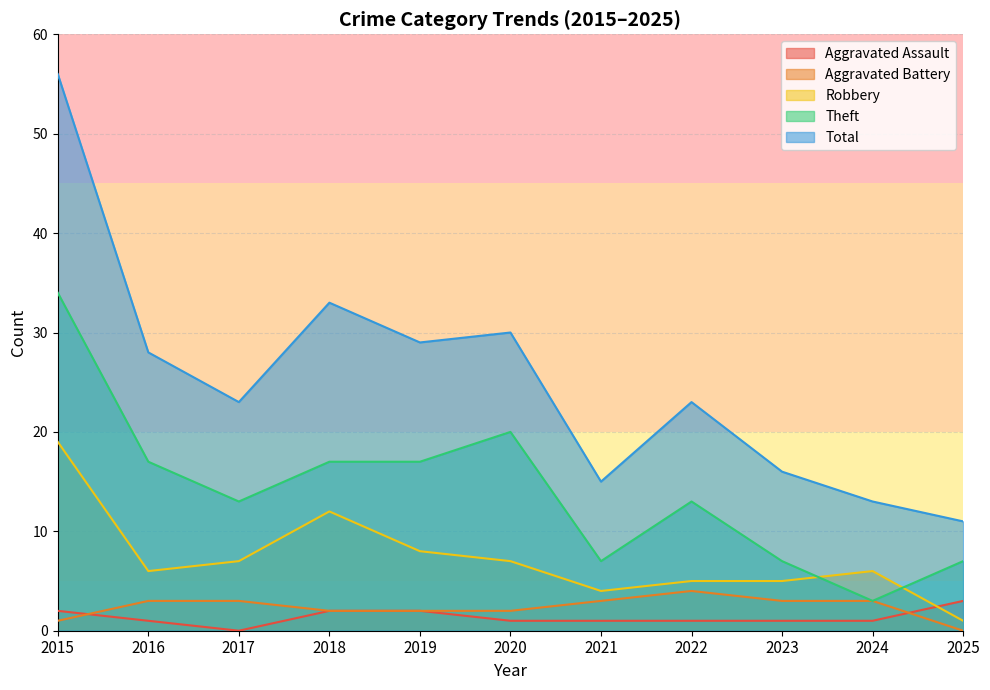

How many positive values does the Aggravated Battery series have?

10